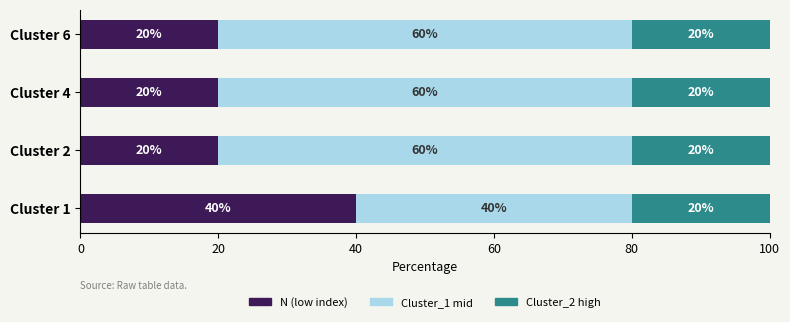

What is the sum of all N (low index) values?

100